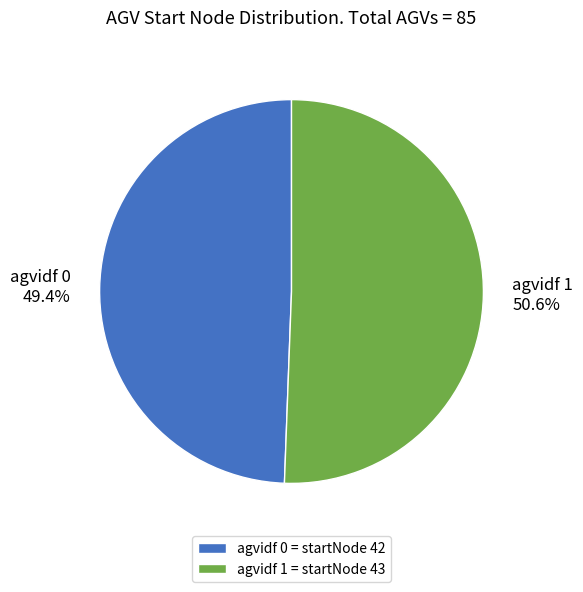

How many slices are in this pie chart?

2